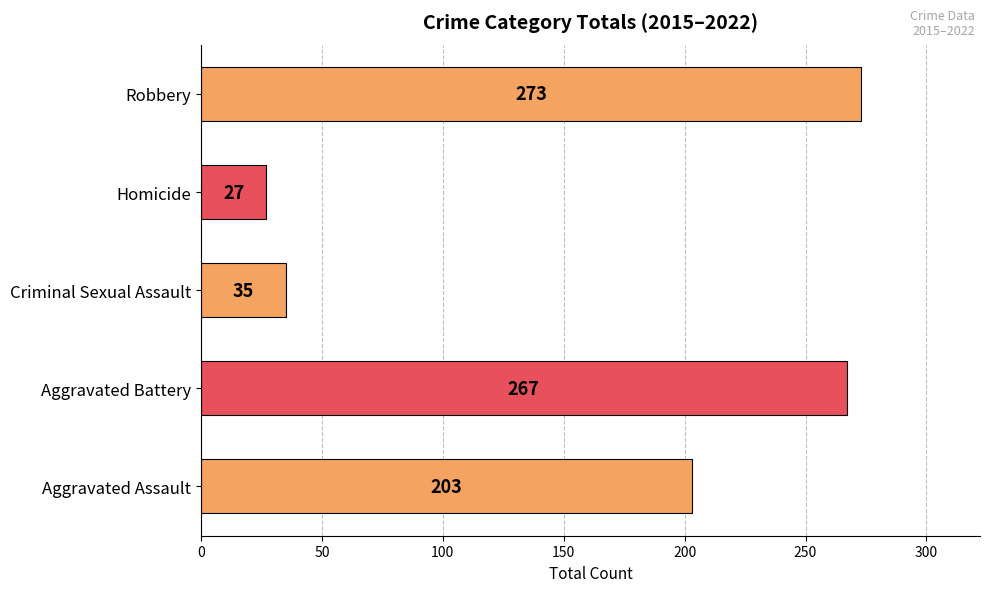

True or false: the data shows 35 at Criminal Sexual Assault.

True